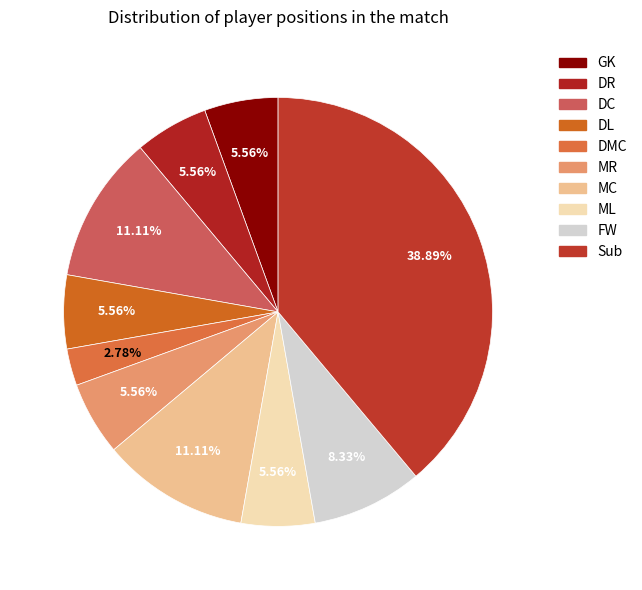

Between DL and Sub, which is larger?

Sub